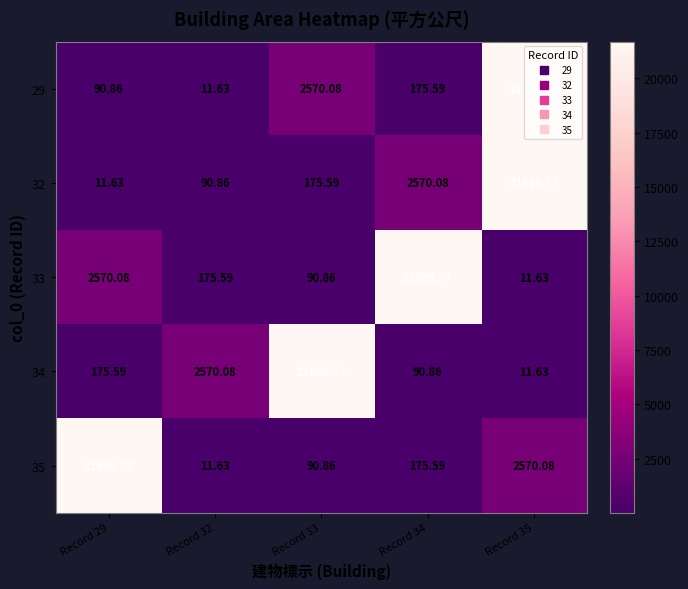

At Record 33, list the series in order from largest to smallest.

34, 29, 32, 33, 35